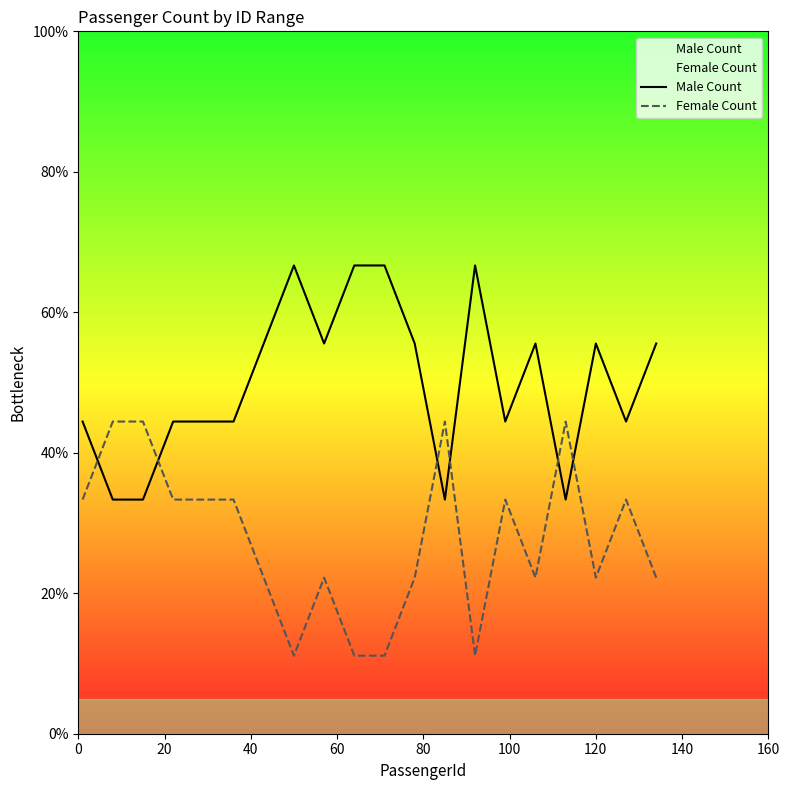

Does the chart display data point markers on the line(s)?

No